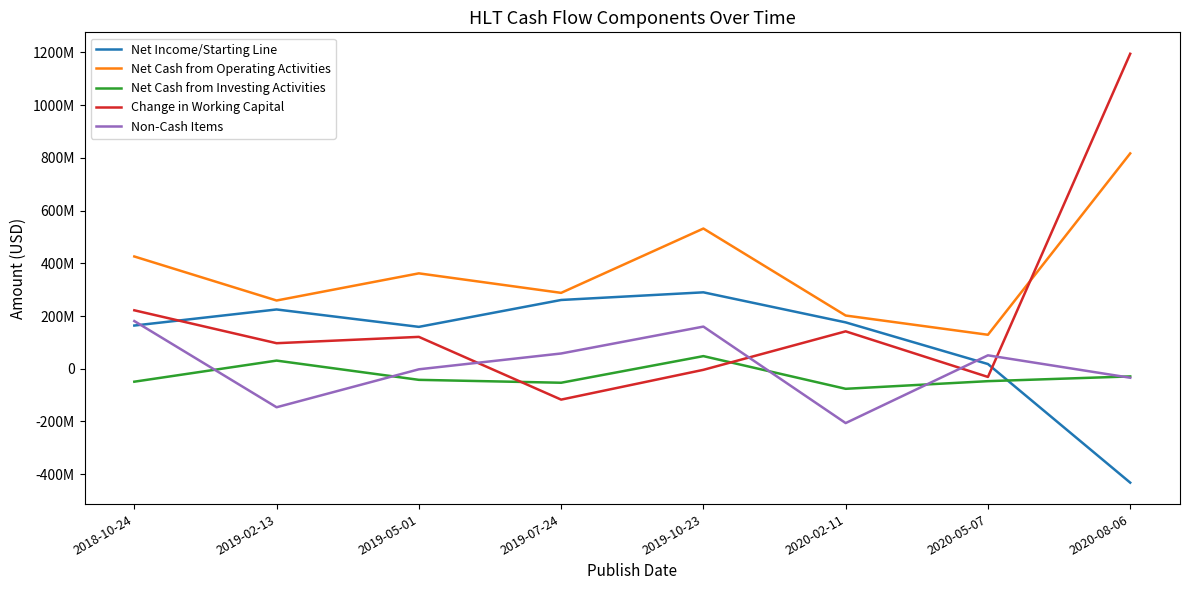

At which label does Net Income/Starting Line reach its minimum?

2020-08-06